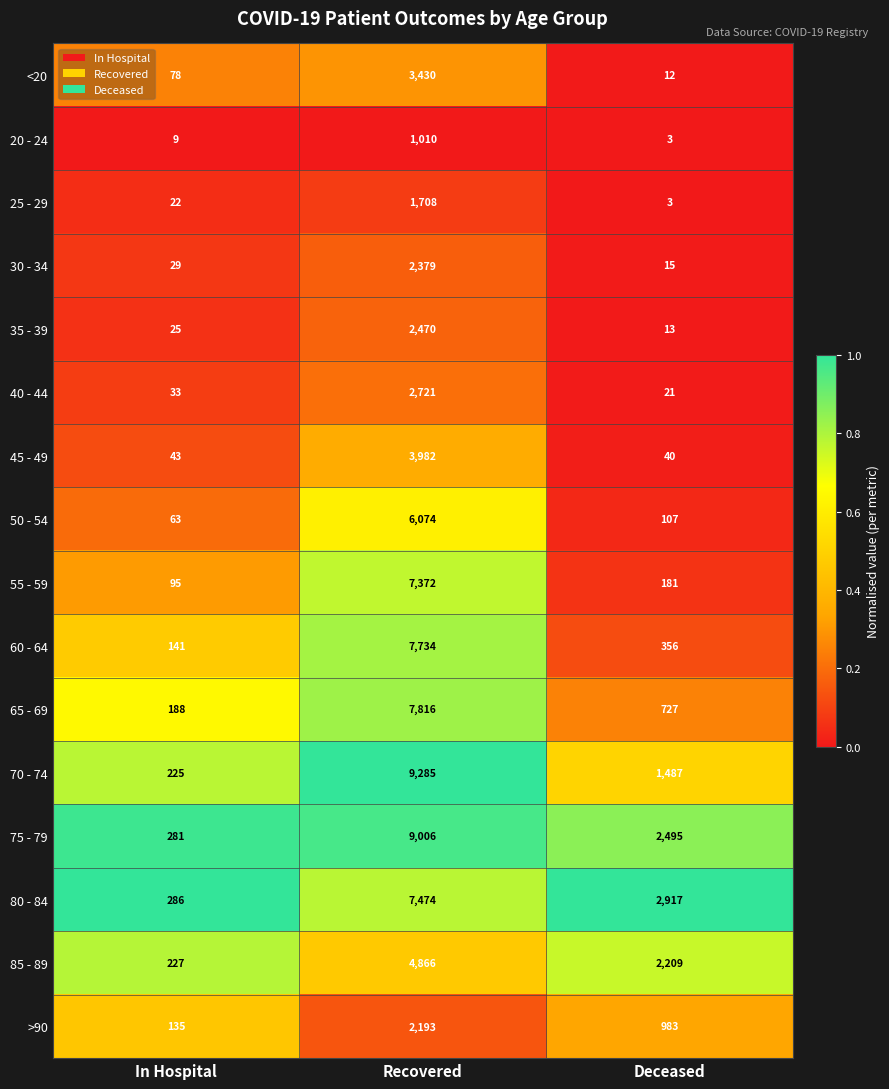

Rank the series by their maximum value, from highest to lowest.

70 - 74, 75 - 79, 65 - 69, 60 - 64, 80 - 84, 55 - 59, 50 - 54, 85 - 89, 45 - 49, <20, 40 - 44, 35 - 39, 30 - 34, >90, 25 - 29, 20 - 24